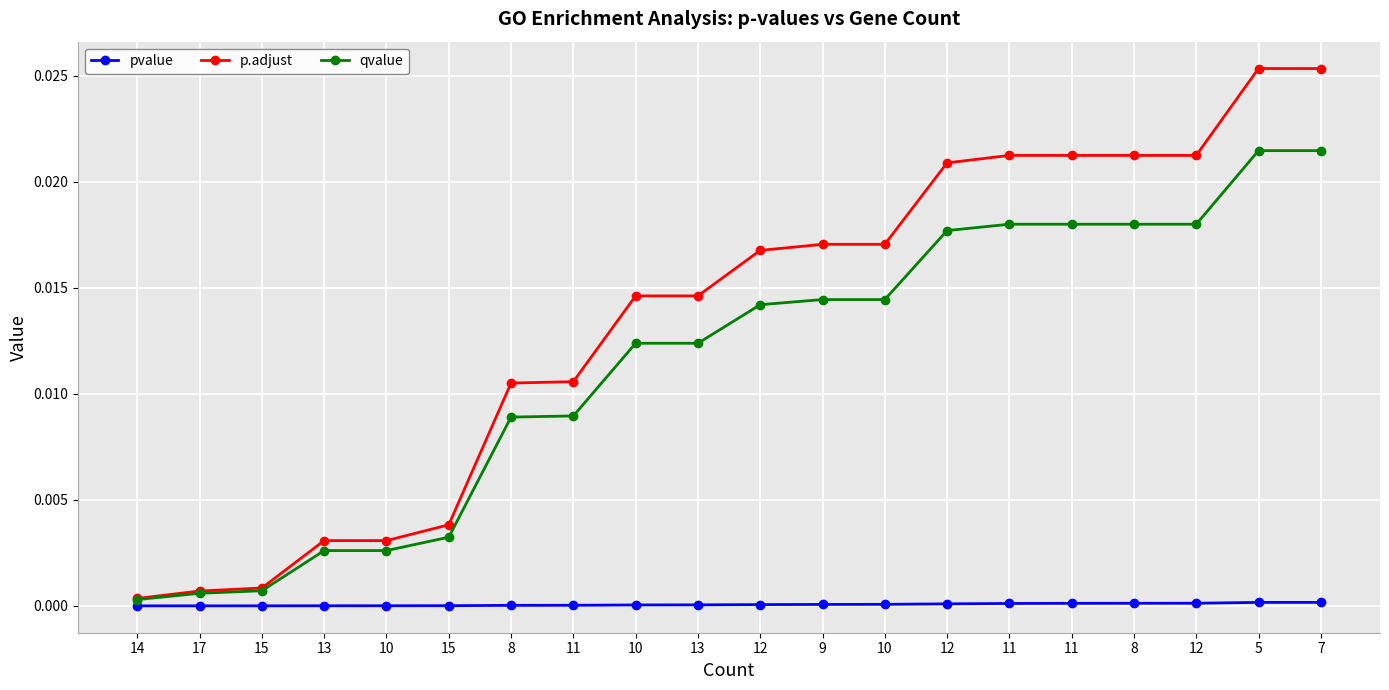

Does the chart have visible grid lines?

Yes